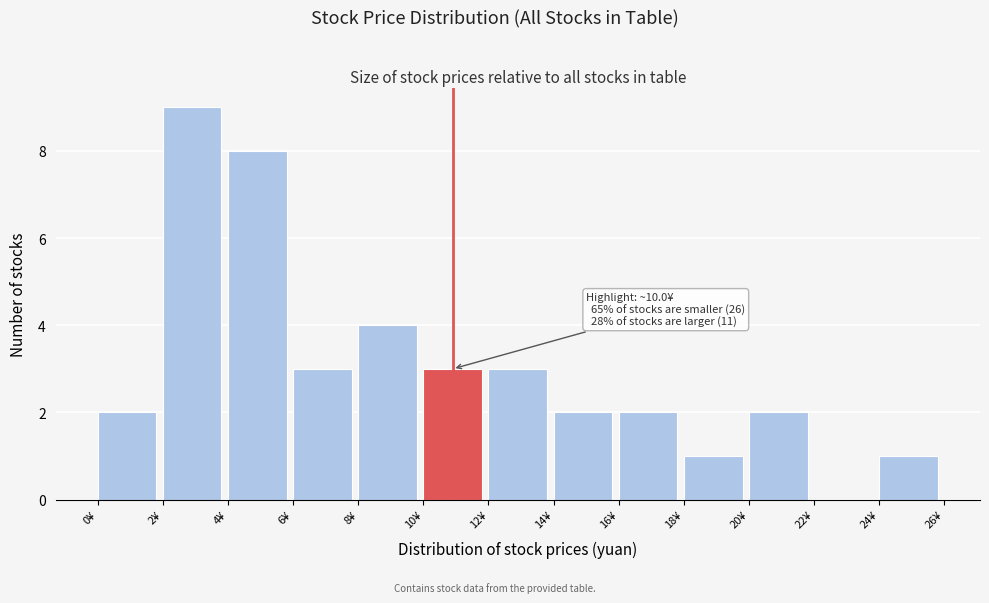

Which range on the x-axis has the tallest bar?

2 to 4